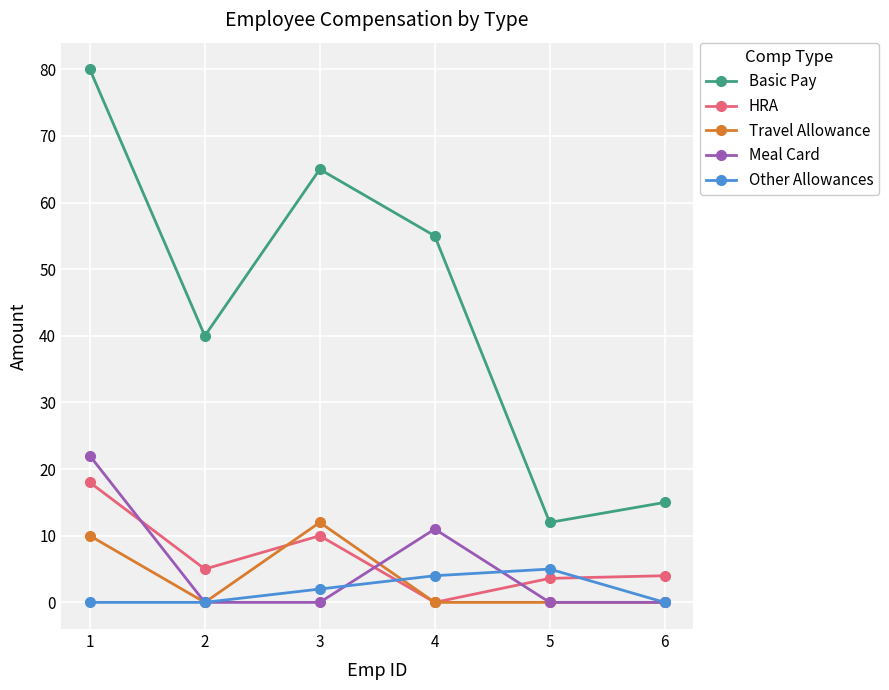

How many lines are shown in the chart?

5